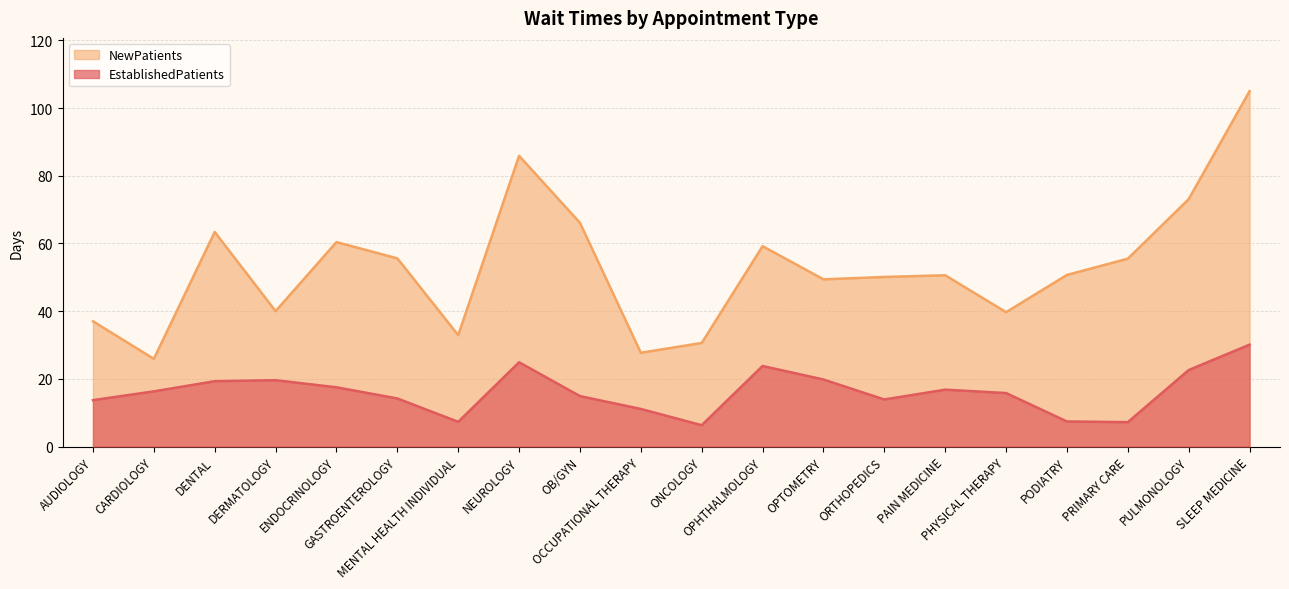

Where is the first local minimum for NewPatients?

CARDIOLOGY